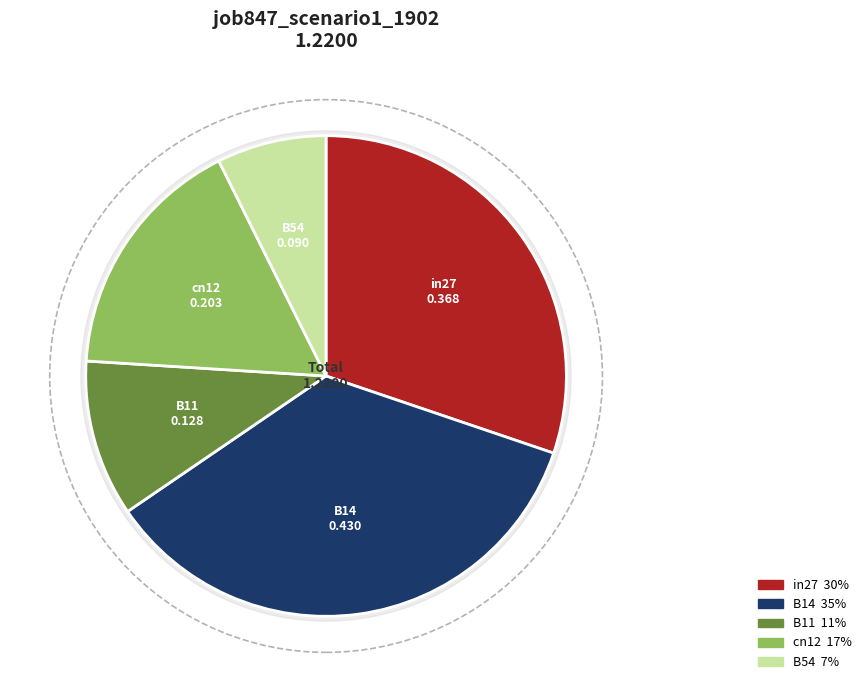

To the nearest percent, what is the difference between the cn12 and B14 slice percentages?

19%